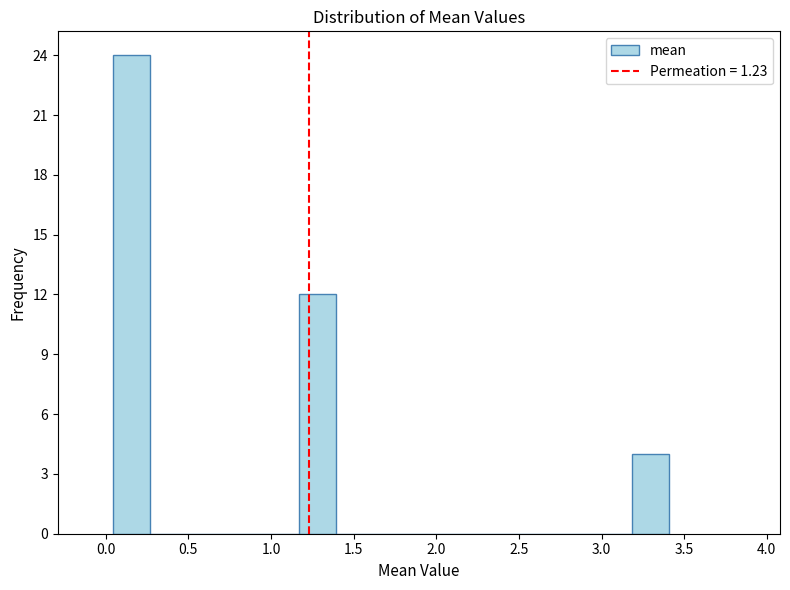

Reading left to right, transcribe this chart: for each bar, give the range it covers on the x-axis and its height. Neither the bar edges nor the heights are printed on the chart, so give them approximately, as read against the axes.

0.05 to 0.25: 24
0.25 to 0.50: 0
0.50 to 0.70: 0
0.70 to 0.95: 0
0.95 to 1.15: 0
1.15 to 1.40: 12
1.40 to 1.60: 0
1.60 to 1.85: 0
1.85 to 2.05: 0
2.05 to 2.30: 0
2.30 to 2.50: 0
2.50 to 2.75: 0
2.75 to 2.95: 0
2.95 to 3.20: 0
3.20 to 3.40: 4